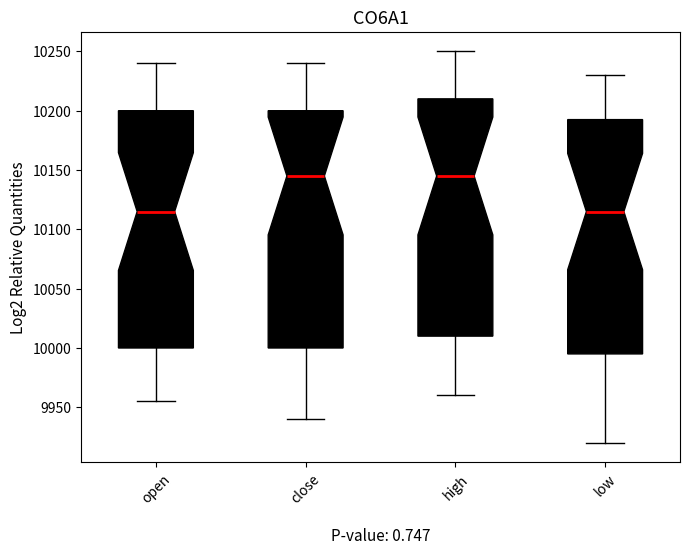

Reading left to right, transcribe this box plot: for each box, give where its median line is, the range the box spans, and where its two whiskers end, as read against the y-axis. The values are not printed on the chart, so give them approximately, as read against the axis.

open: median 10115, box 10000 to 10200, whiskers 9955 to 10240
close: median 10145, box 10000 to 10200, whiskers 9940 to 10240
high: median 10145, box 10010 to 10210, whiskers 9960 to 10250
low: median 10115, box 9995 to 10195, whiskers 9920 to 10230